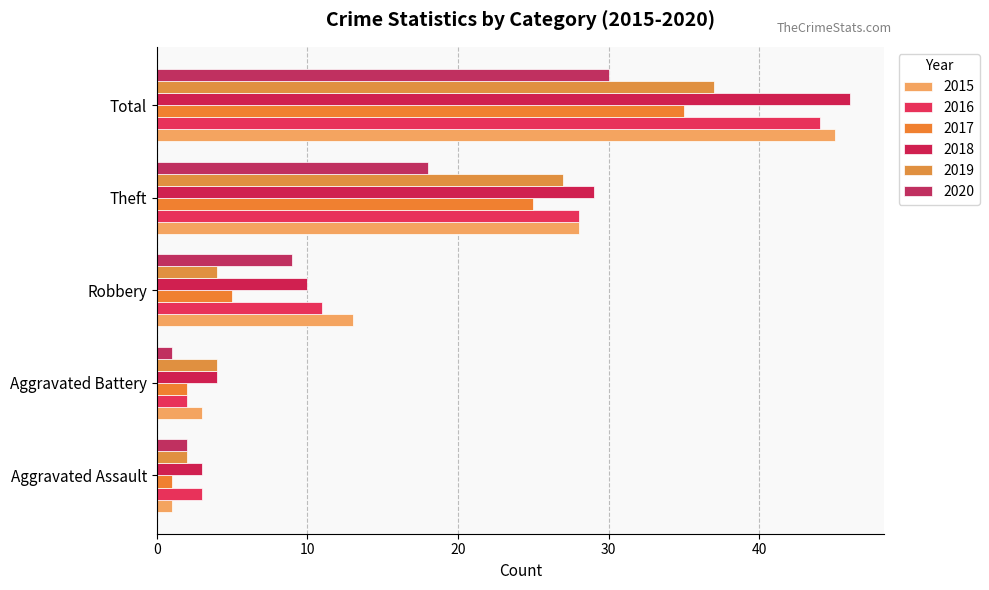

Reading right to left, transcribe all the data shown in this chart.

2015: Total=45	Theft=28	Robbery=13	Aggravated Battery=3	Aggravated Assault=1
2016: Total=44	Theft=28	Robbery=11	Aggravated Battery=2	Aggravated Assault=3
2017: Total=35	Theft=25	Robbery=5	Aggravated Battery=2	Aggravated Assault=1
2018: Total=46	Theft=29	Robbery=10	Aggravated Battery=4	Aggravated Assault=3
2019: Total=37	Theft=27	Robbery=4	Aggravated Battery=4	Aggravated Assault=2
2020: Total=30	Theft=18	Robbery=9	Aggravated Battery=1	Aggravated Assault=2